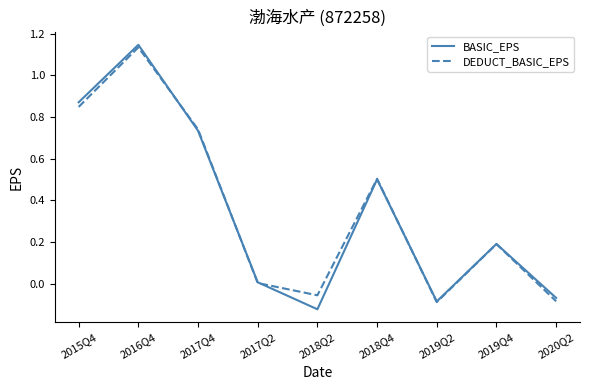

What is the difference between the DEDUCT_BASIC_EPS values at 2018Q2 and 2017Q2?

0.1